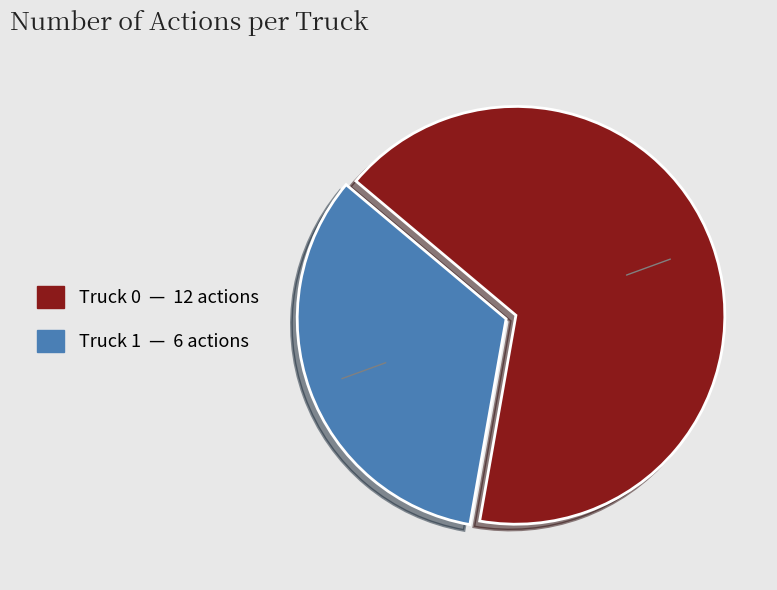

Is it true that Truck 0 is 58% of the pie?

False